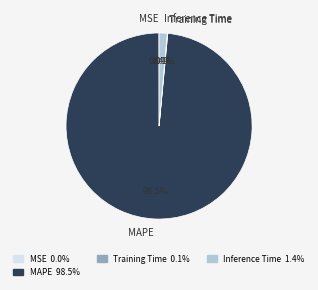

Combined, do MAPE and Inference Time account for over 50%?

Yes